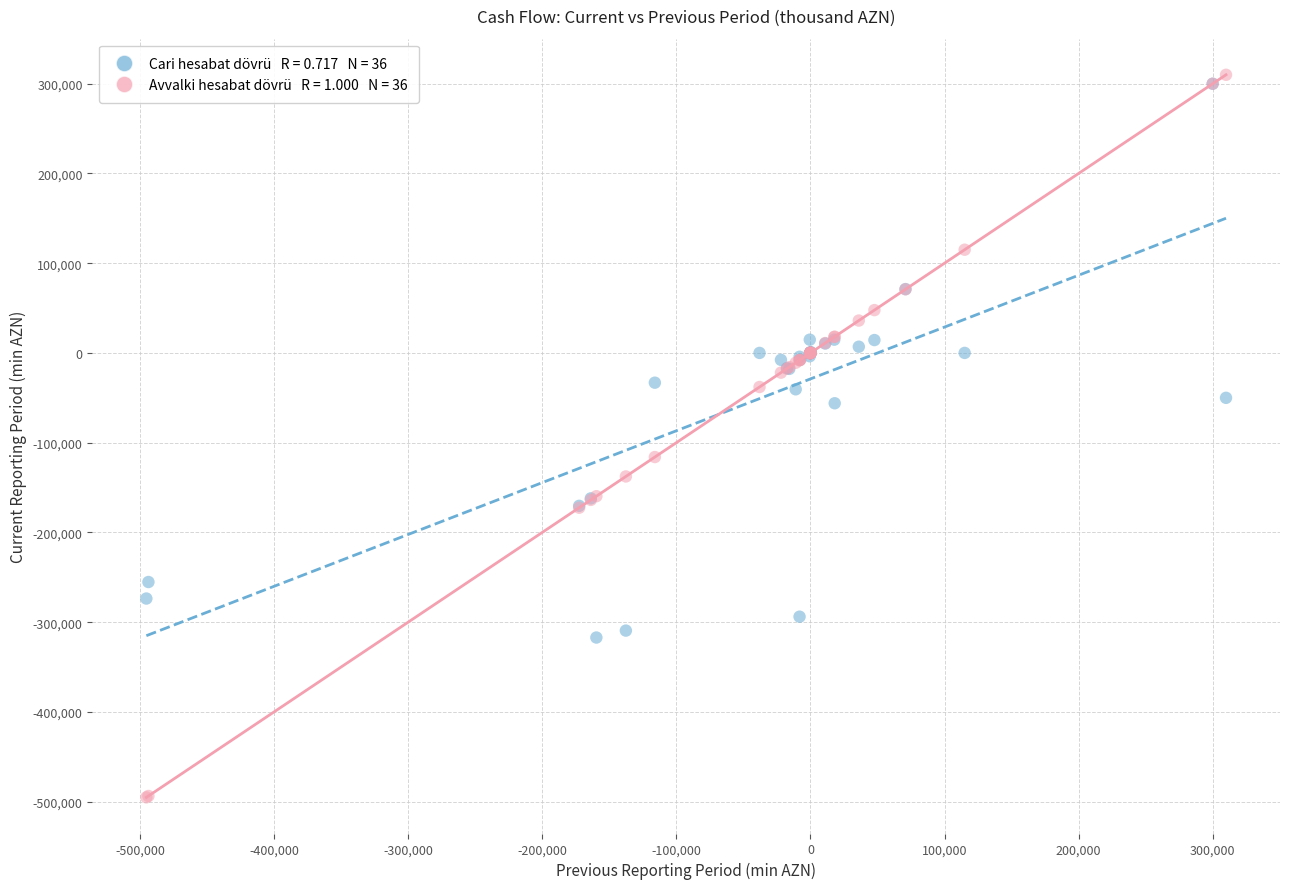

Across all series, what Y value is closest to -92669?

-116035.9